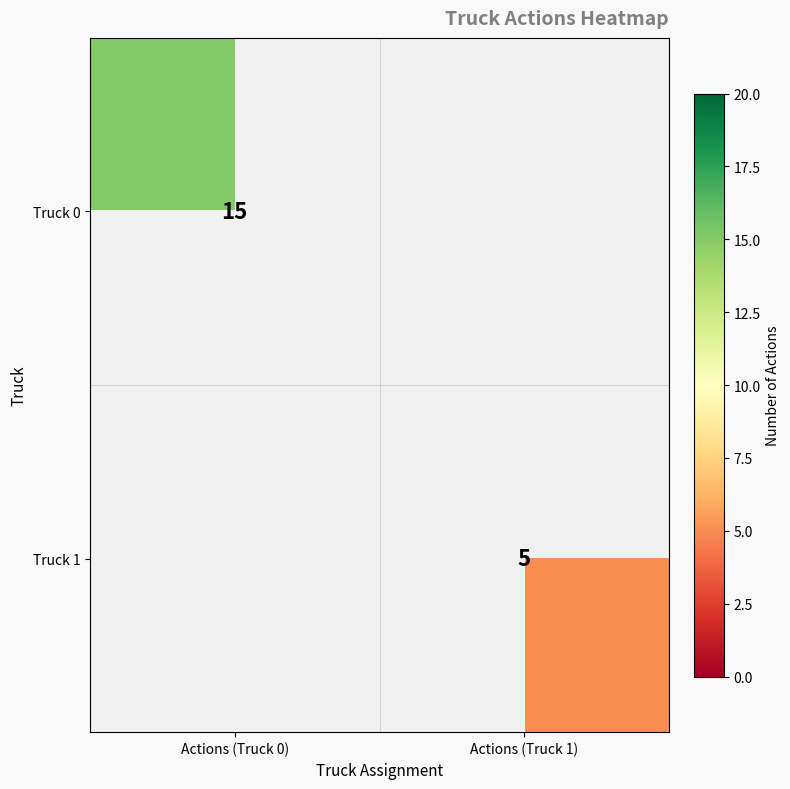

What is the smallest value displayed?

5.0